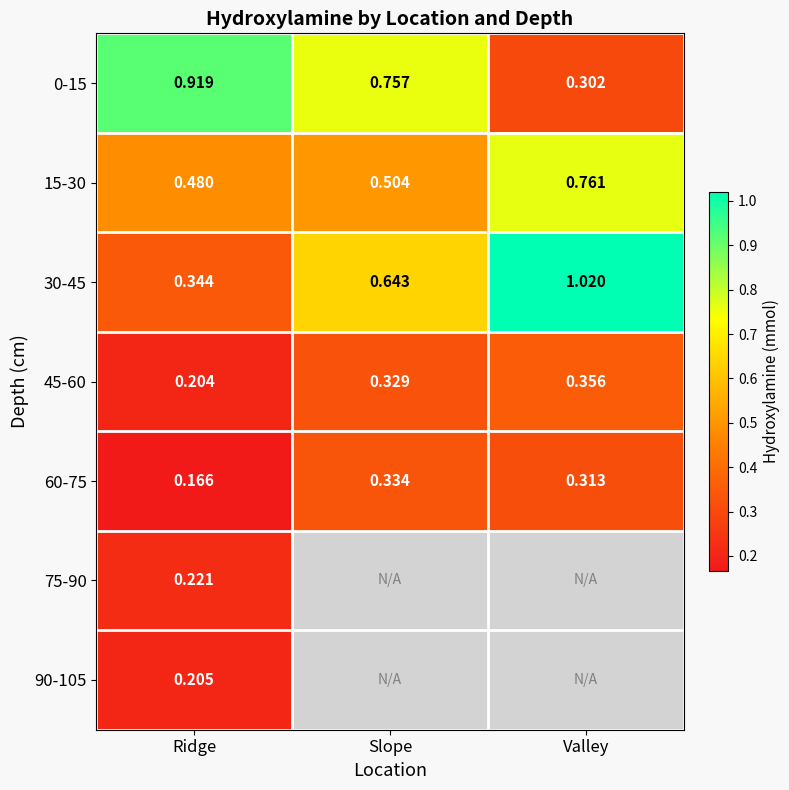

Which category has the highest value in the 30-45 series?

Valley